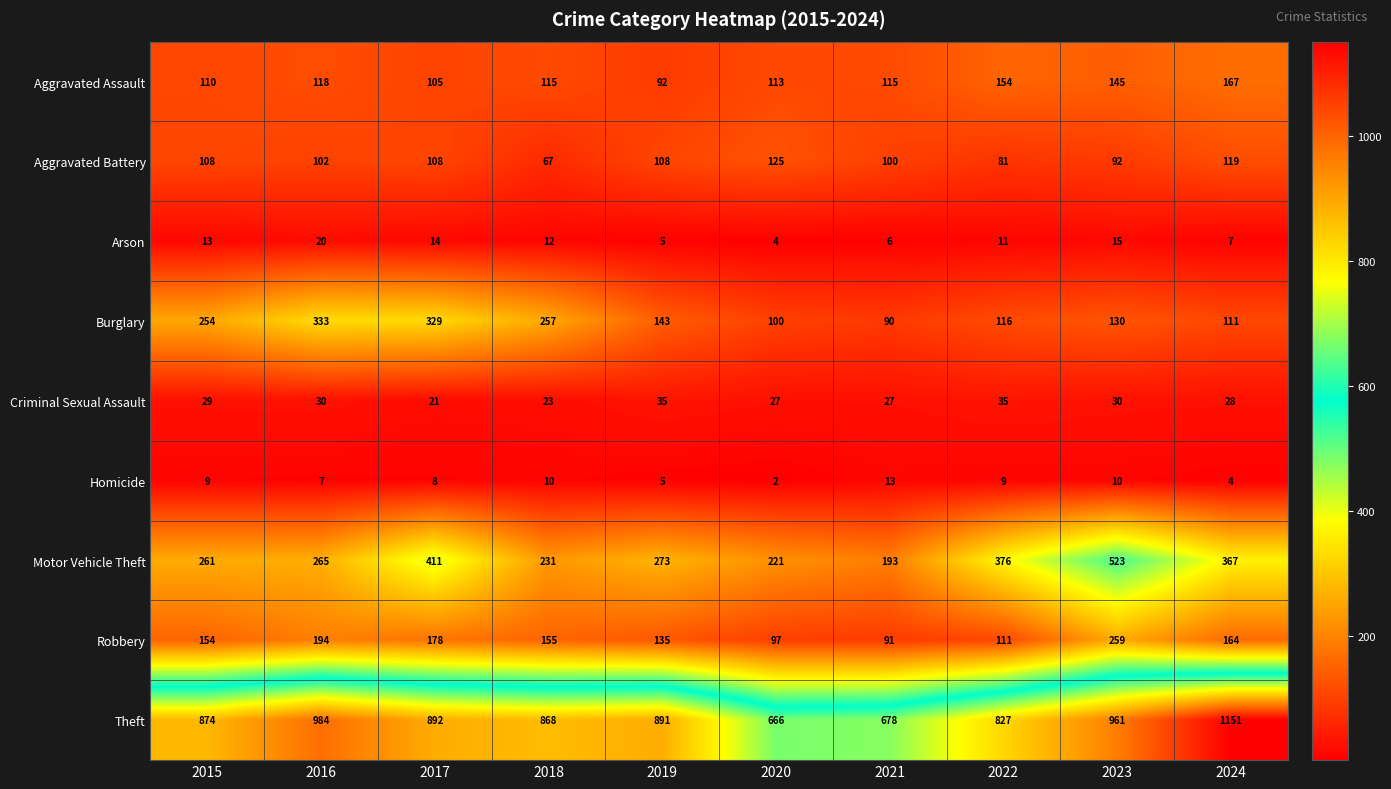

True or false: Motor Vehicle Theft has a value of 401 at 2015.

False